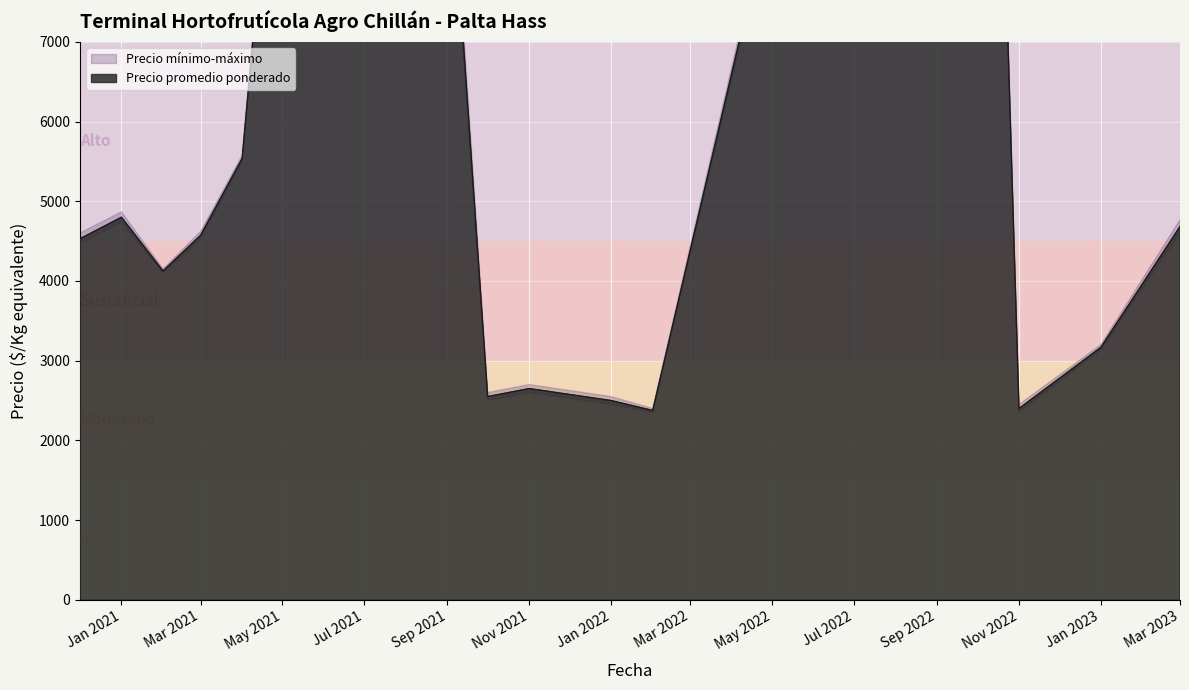

What is the sum of the Precio mínimo values at 2022-02-24 and 2022-11-03?

5000